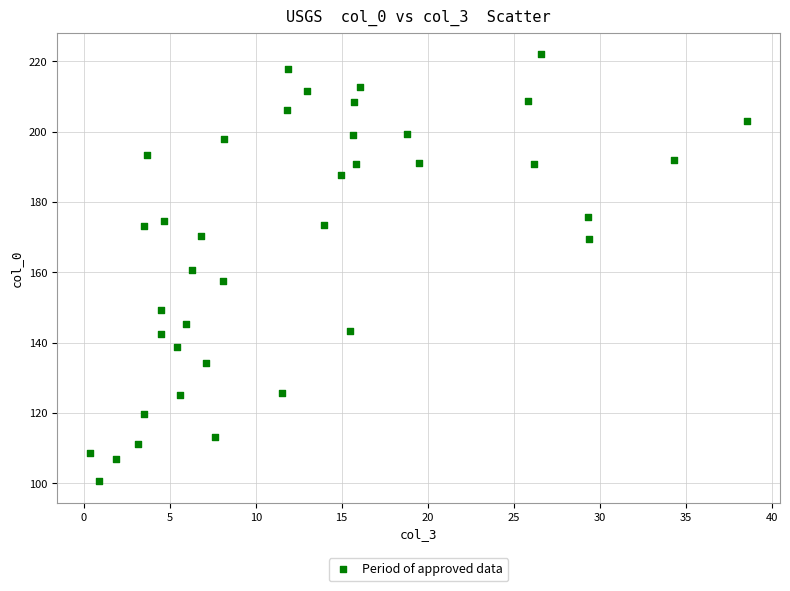

What is the range of X values (max minus min)?

38.2